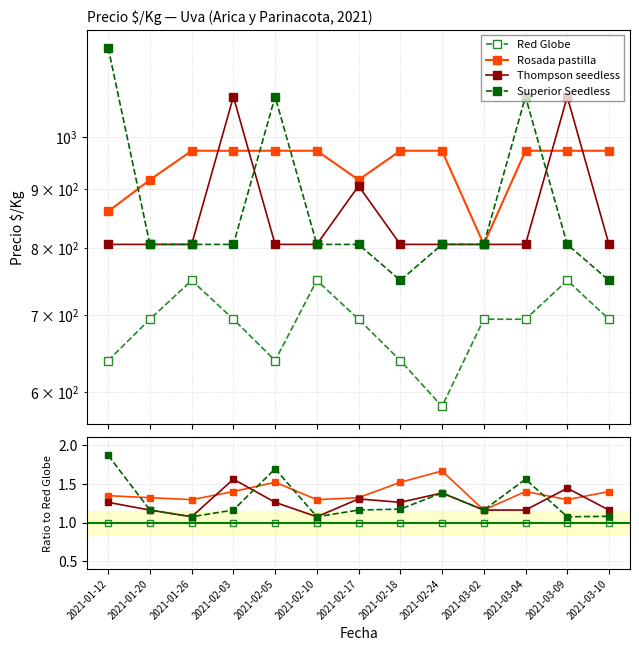

Rank the categories by Thompson seedless value from lowest to highest.

2021-01-26, 2021-02-10, 2021-01-20, 2021-03-02, 2021-03-04, 2021-03-10, 2021-01-12, 2021-02-05, 2021-02-18, 2021-02-17, 2021-02-24, 2021-03-09, 2021-02-03